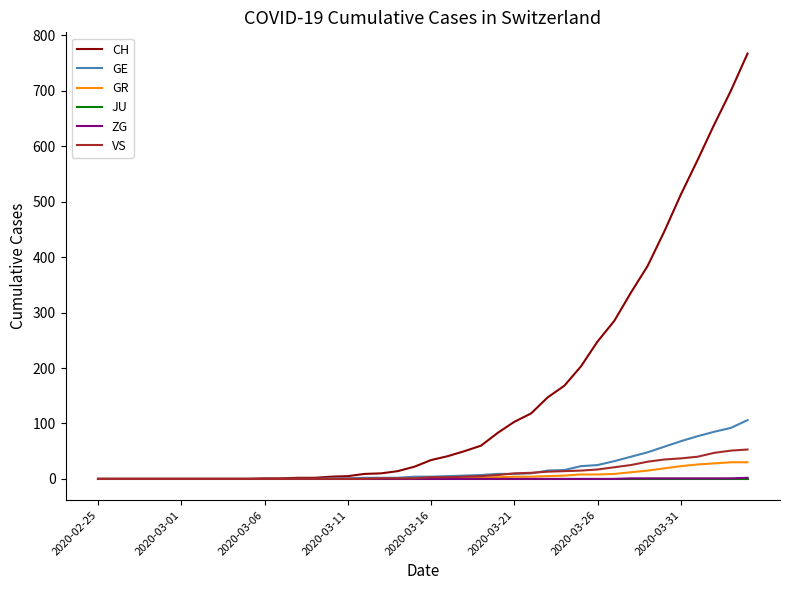

What is the highest value of the GR series?

30